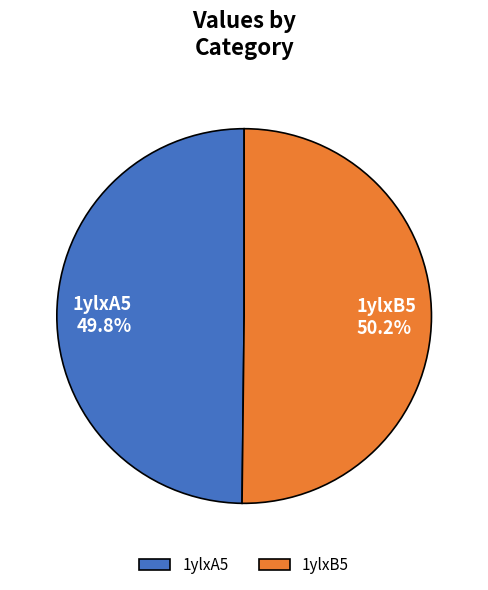

To the nearest percent, what percentage of the pie is 1ylxA5?

50%